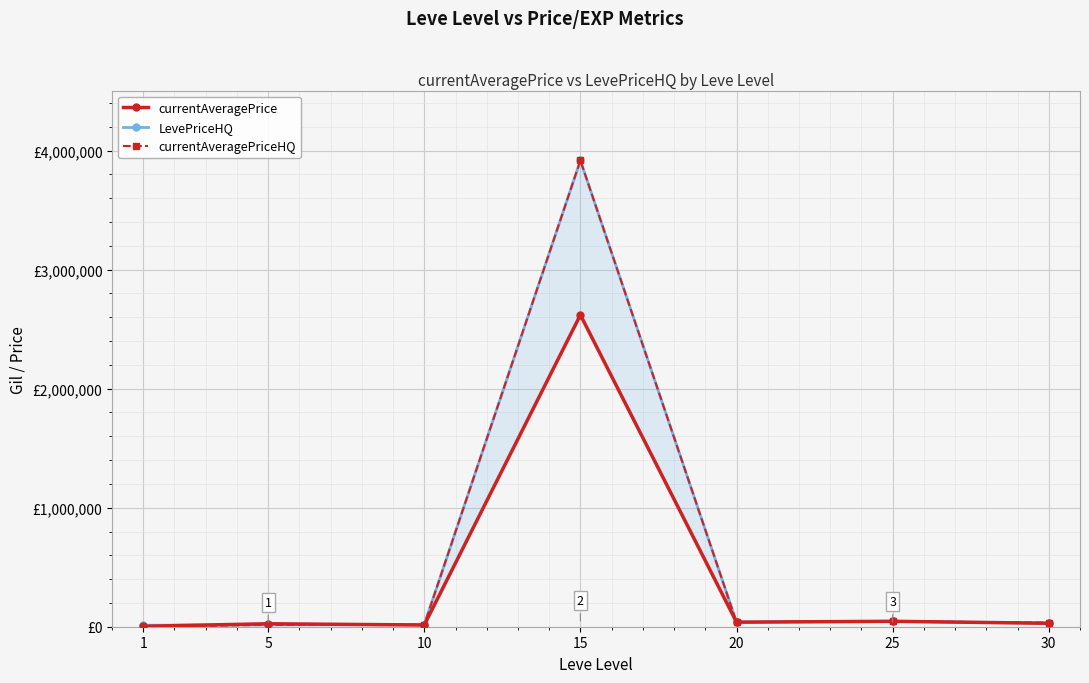

Which series has the largest total across all categories?

LevePriceHQ